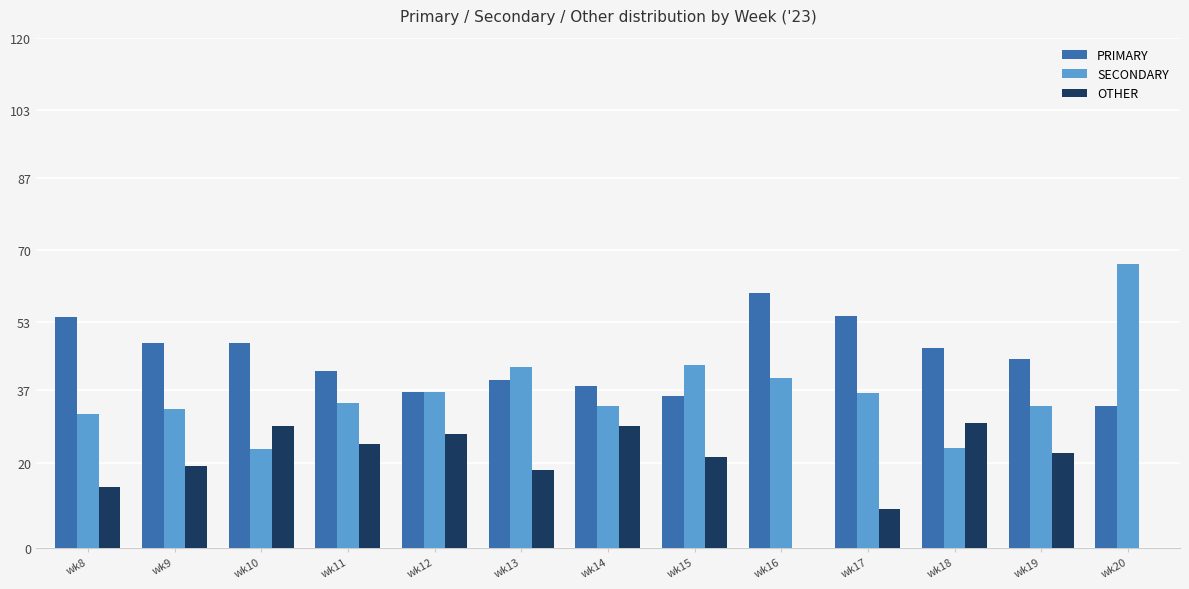

True or false: OTHER has a value of 47.0 at wk14.

False